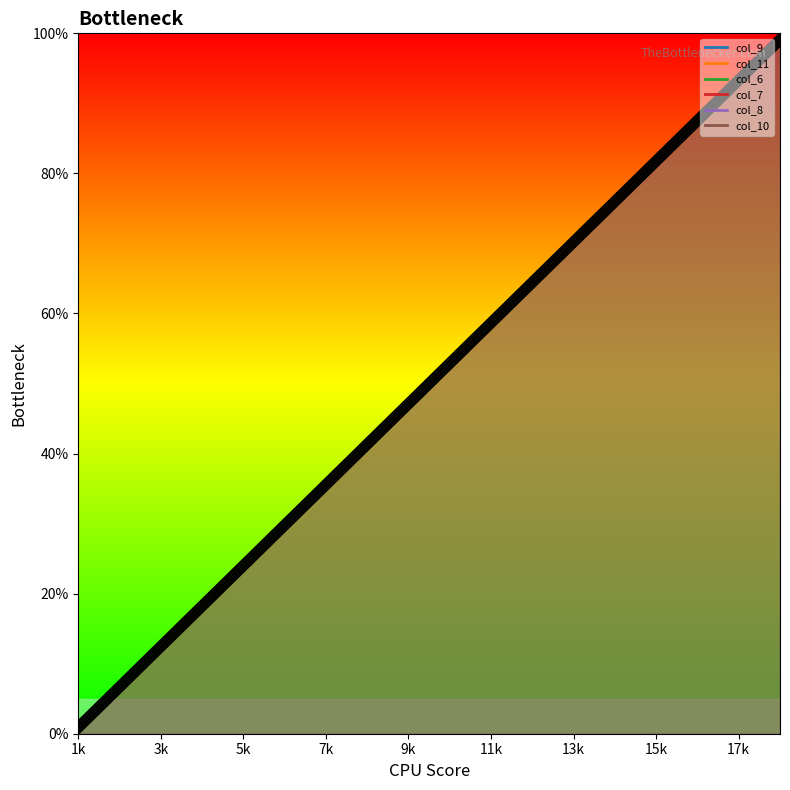

Rank the categories by col_9 value from lowest to highest.

1, 2, 3, 4, 5, 6, 7, 8, 9, 10, 11, 12, 13, 14, 15, 16, 17, 18